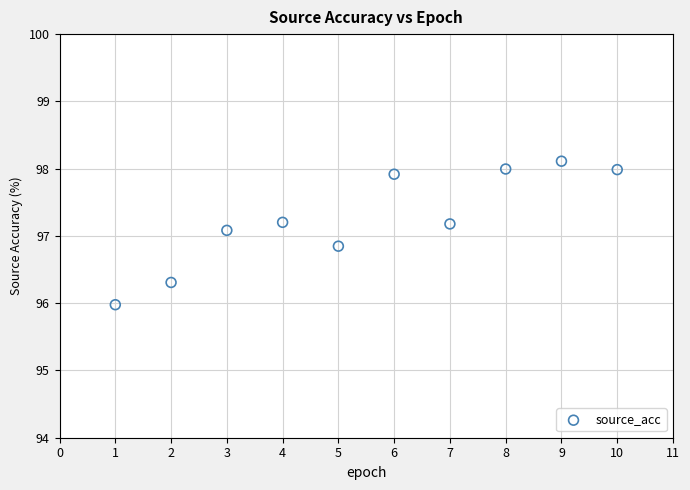

What is the range of X values (max minus min)?

9.0